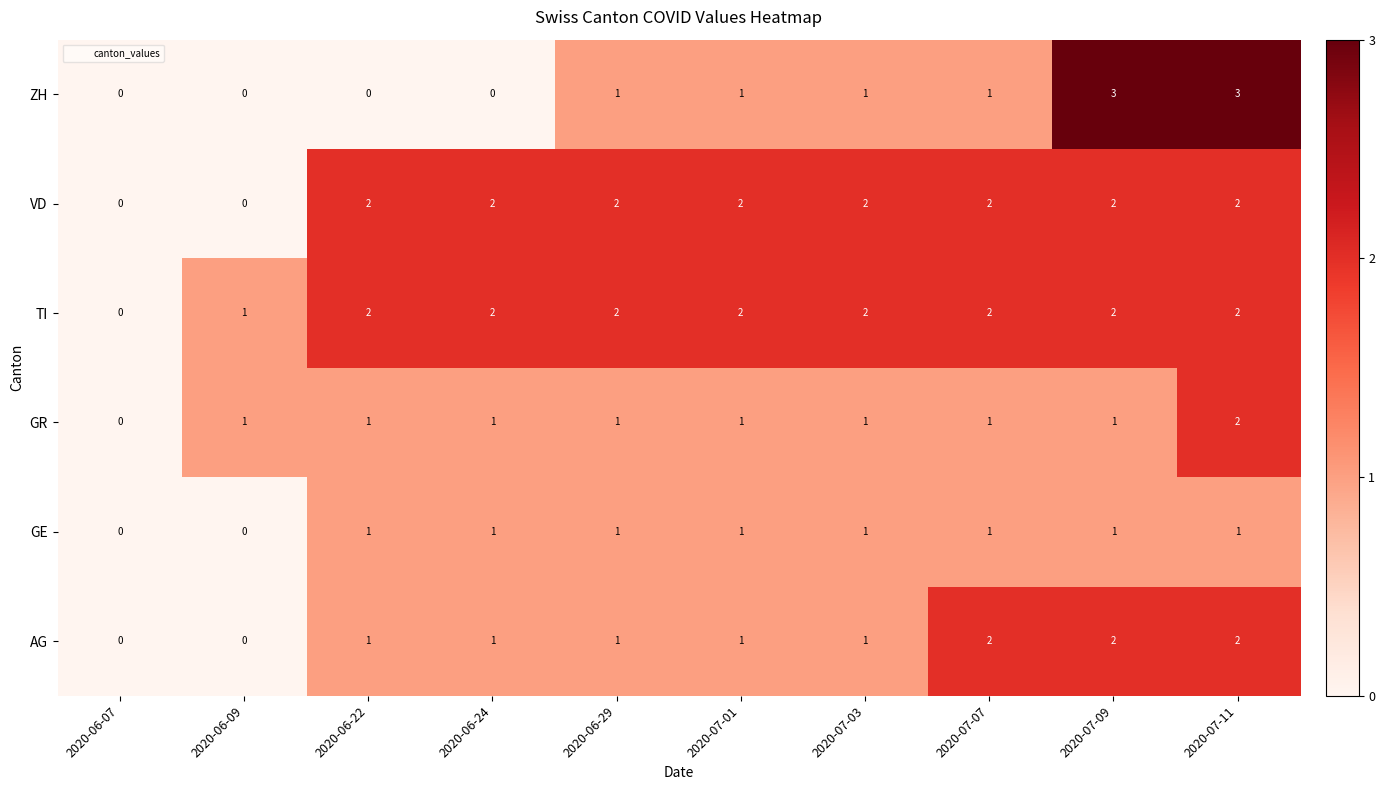

Which series changed the most between 2020-06-29 and 2020-07-11?

ZH